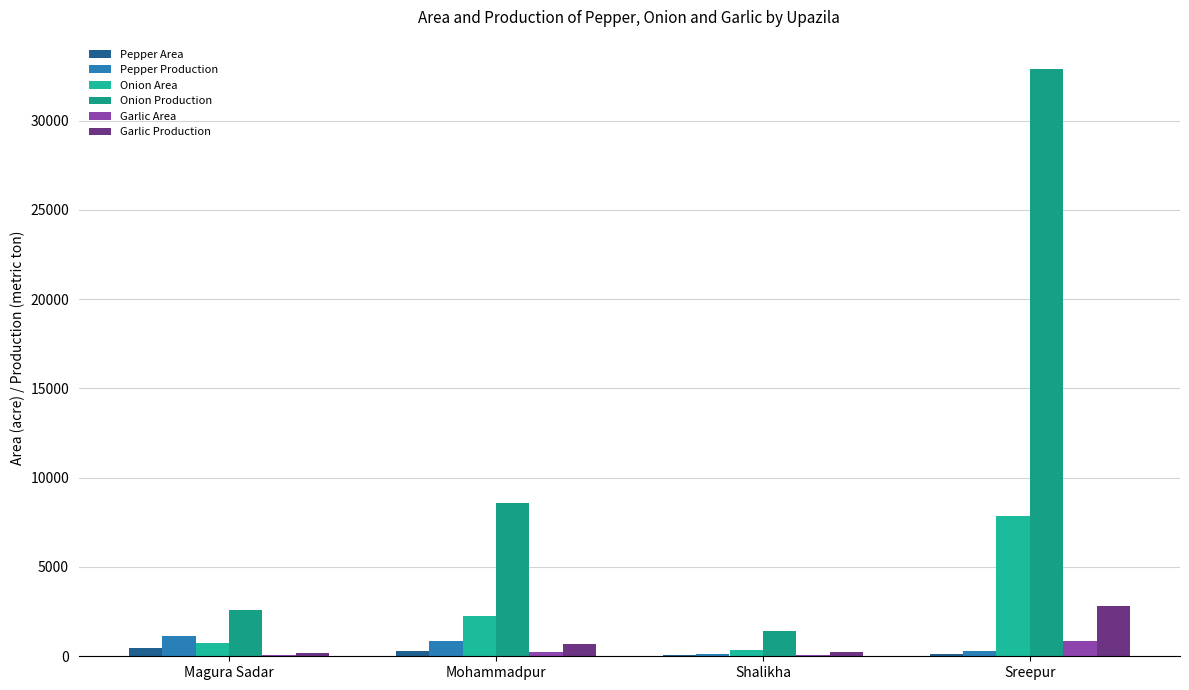

List the labels in order of Garlic Area value, largest first.

Sreepur, Mohammadpur, Shalikha, Magura Sadar